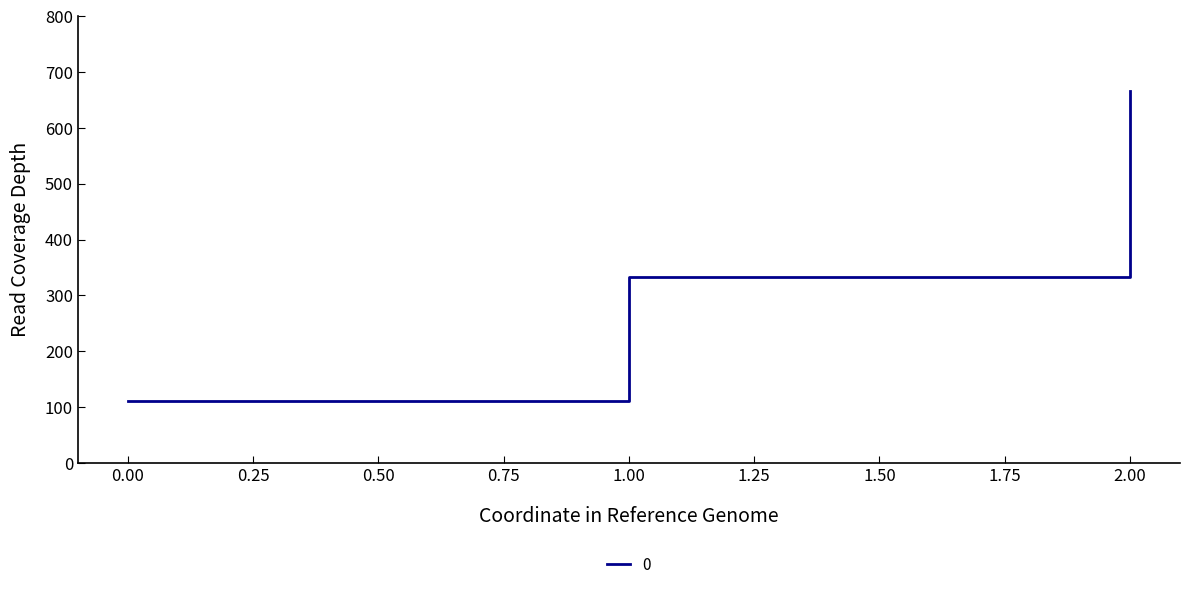

List the labels in order of value, largest first.

2.00, 1.00, 0.00